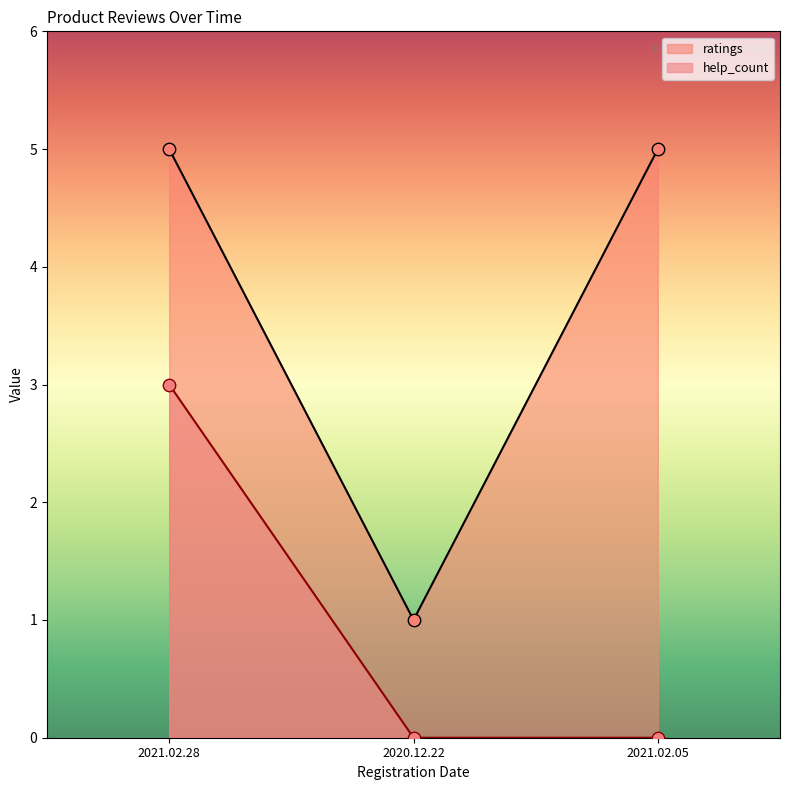

Which series has the widest spread of values?

ratings